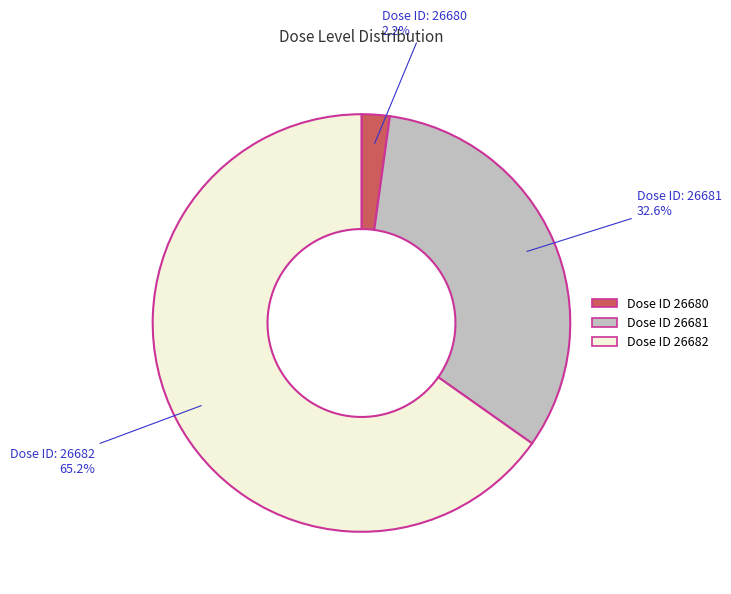

Is there any slice that represents more than half of the pie?

Yes